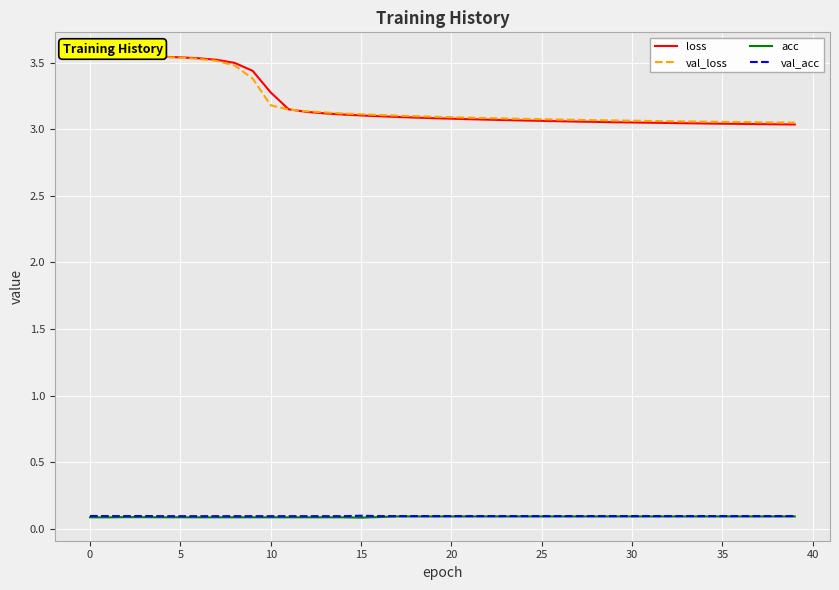

Which series has the widest spread of values?

loss